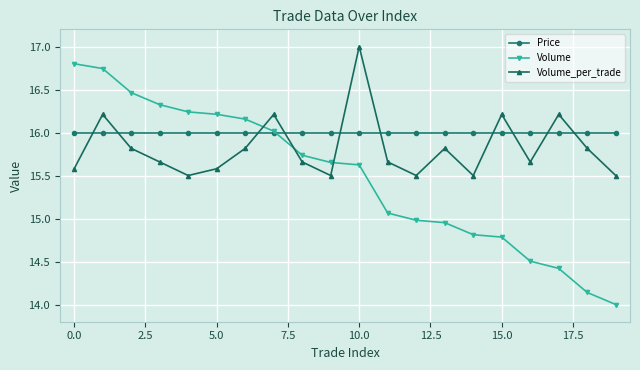

After their last crossing, which series has the higher values: Volume or Volume_per_trade?

Volume_per_trade